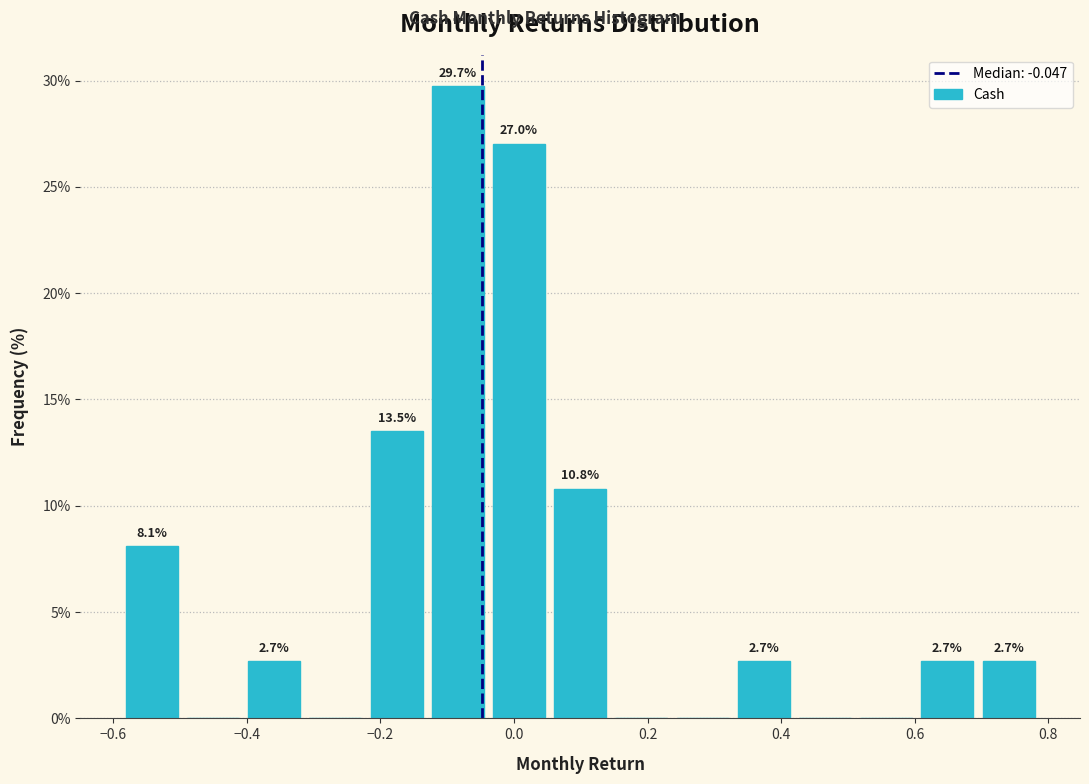

Over which range of the x-axis is the bar tallest?

-0.12 to -0.04